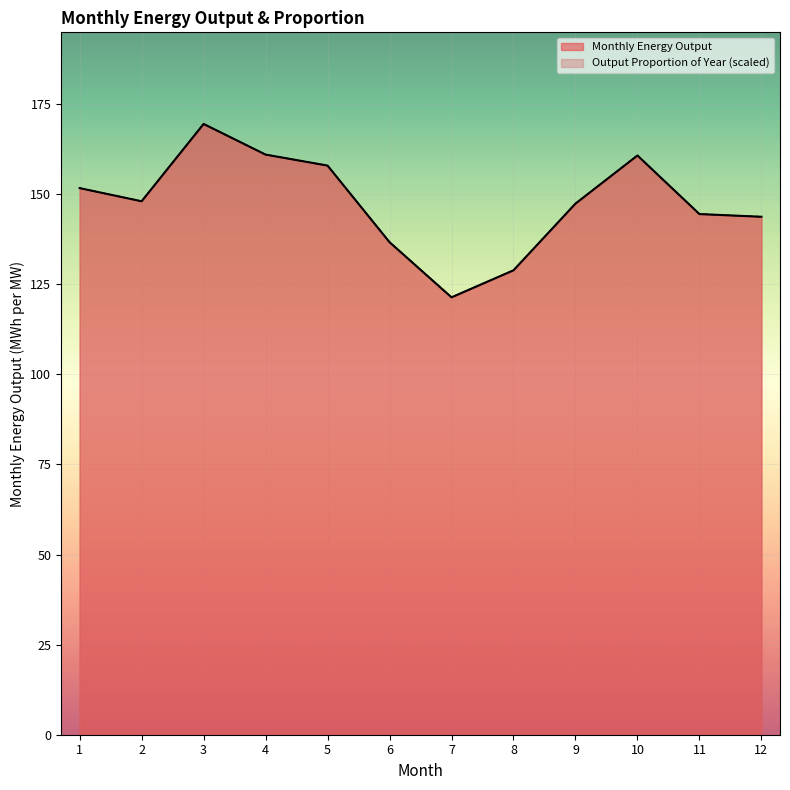

How many values in the Output proportion of year series exceed 148?

5